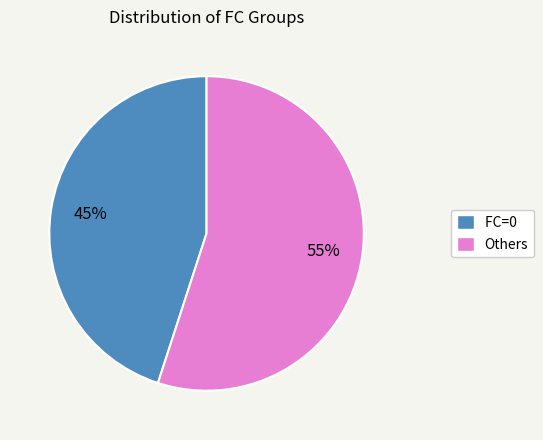

Between Others and FC=0, which is larger?

Others